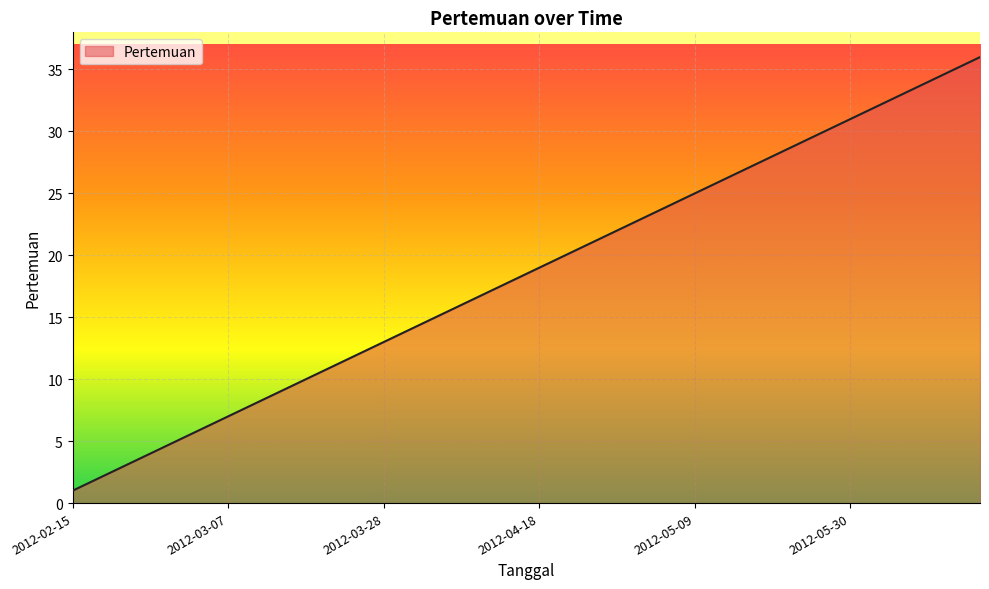

What is the greatest value displayed?

36